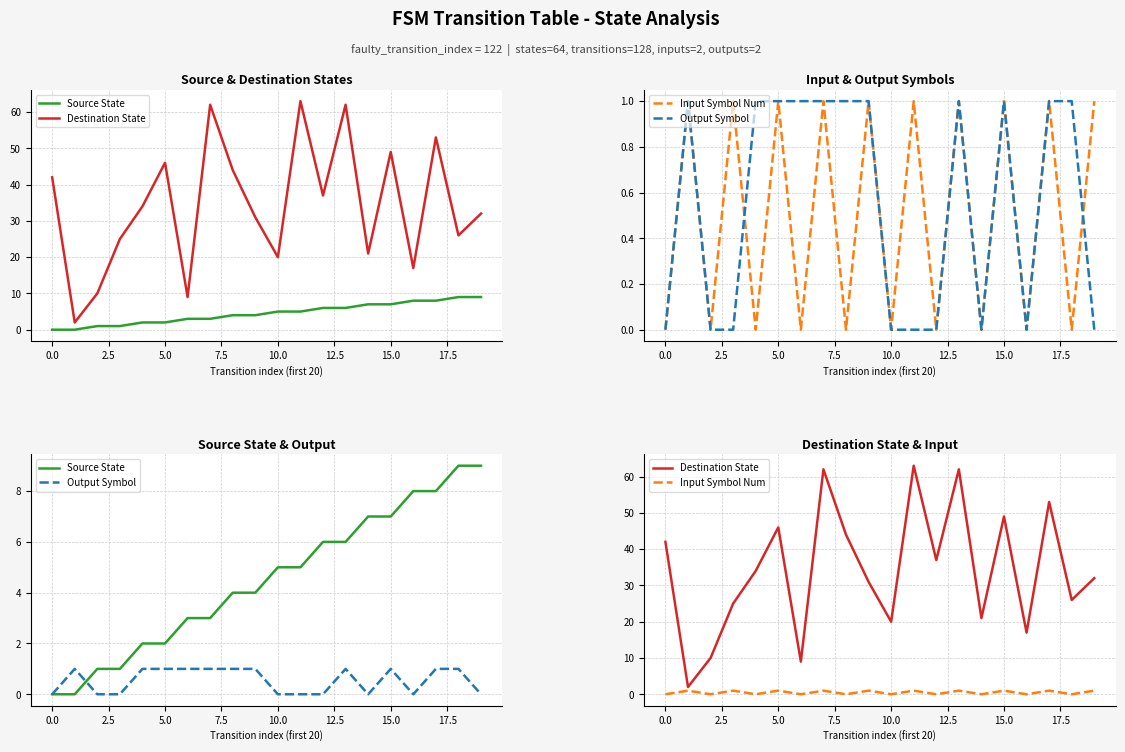

What value does the Source State series have at 2.5?

1